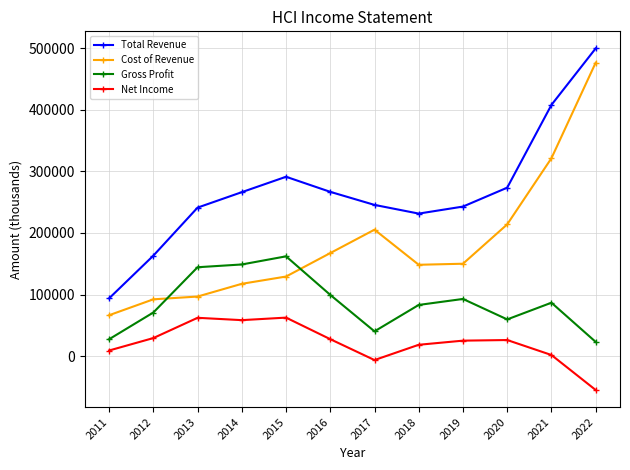

How many categories are shown in the chart?

12